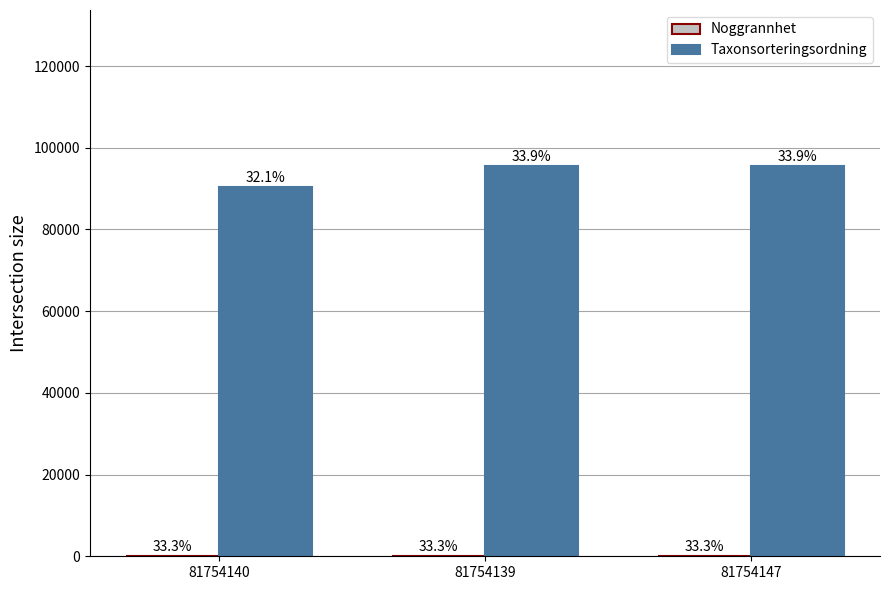

Which series has the widest spread of values?

Taxonsorteringsordning